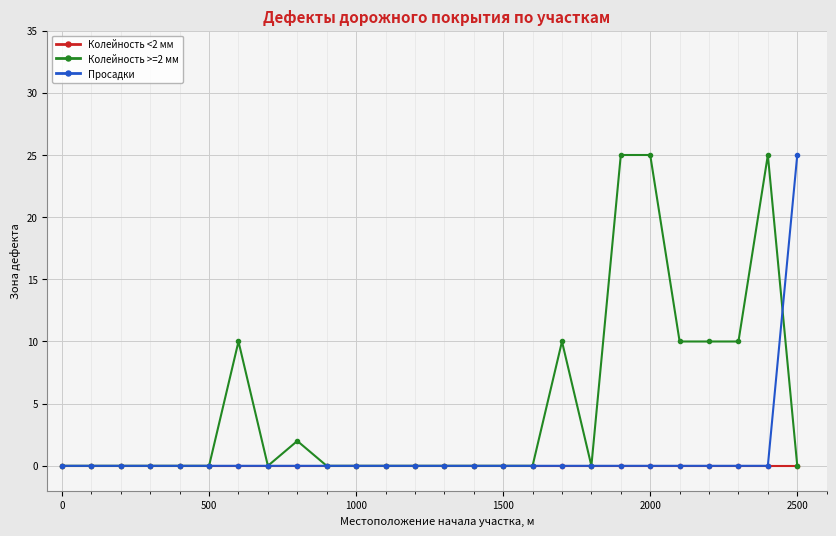

True or false: Колейность >=2 мм has more than 1 points higher than both neighbors.

True